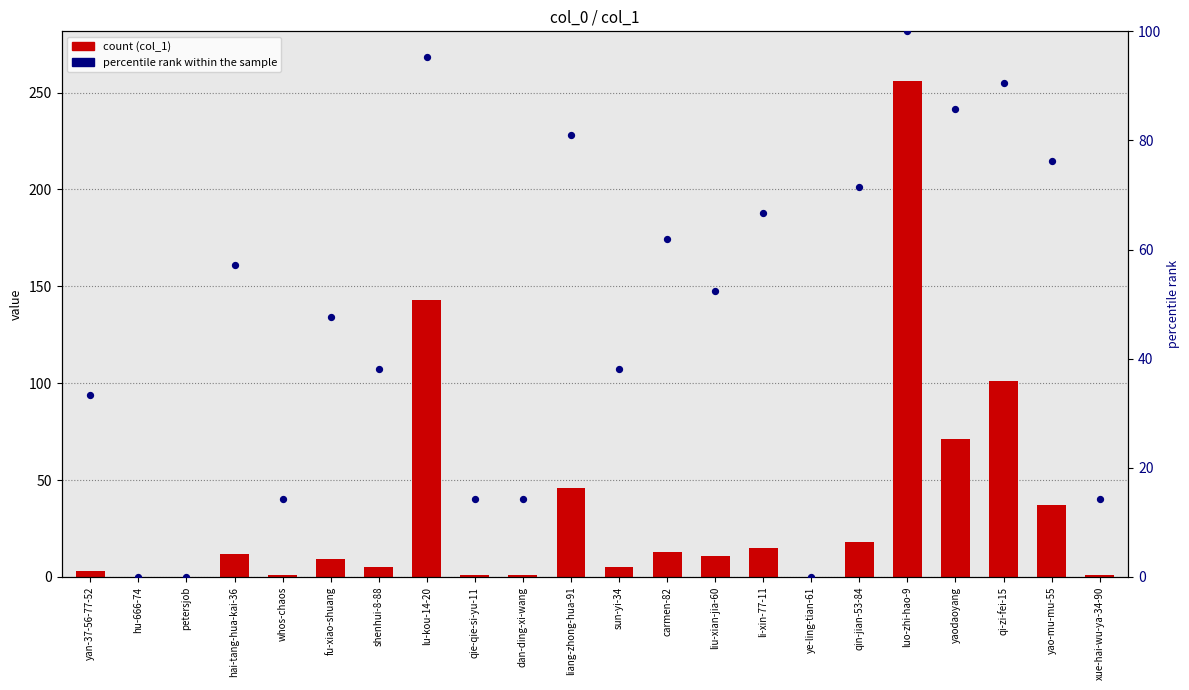

At which category is the sum across all series the highest?

luo-zhi-hao-9